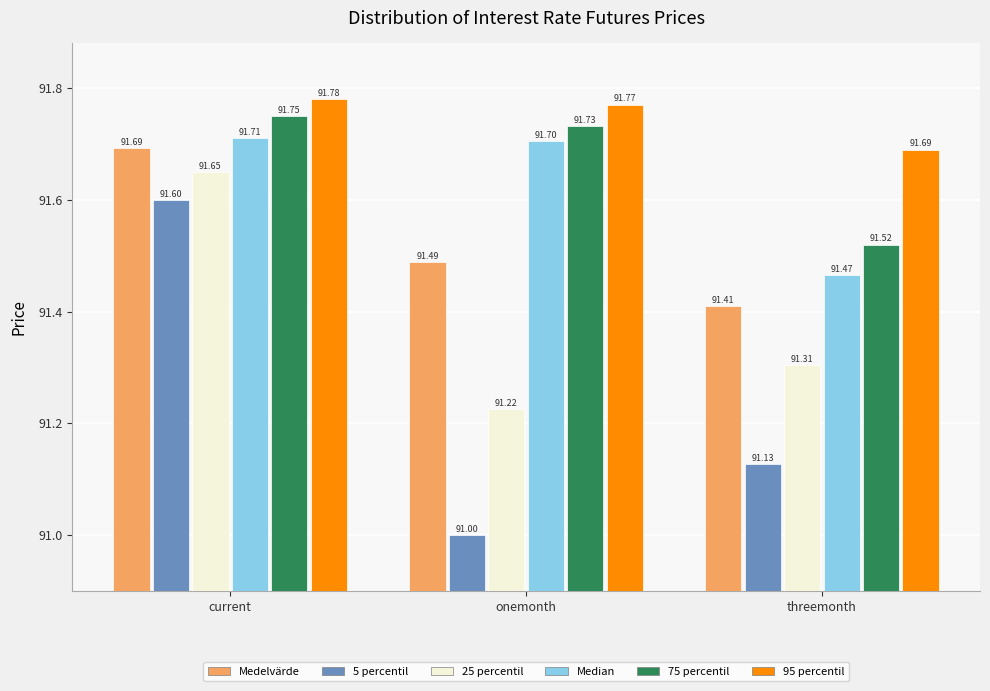

What is the total value across all series at current?

550.2